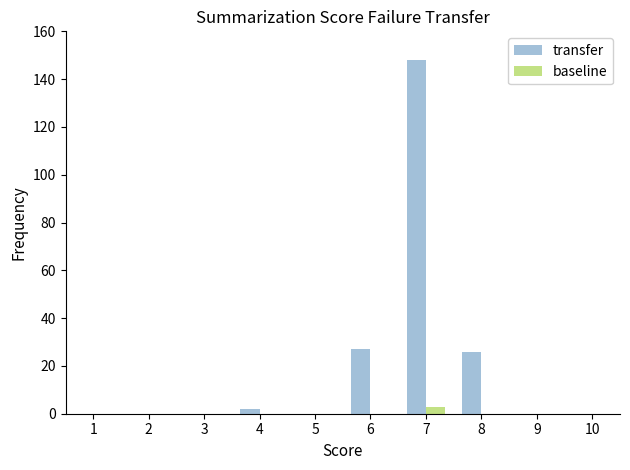

The baseline series shows 0 at 4. True or false?

True